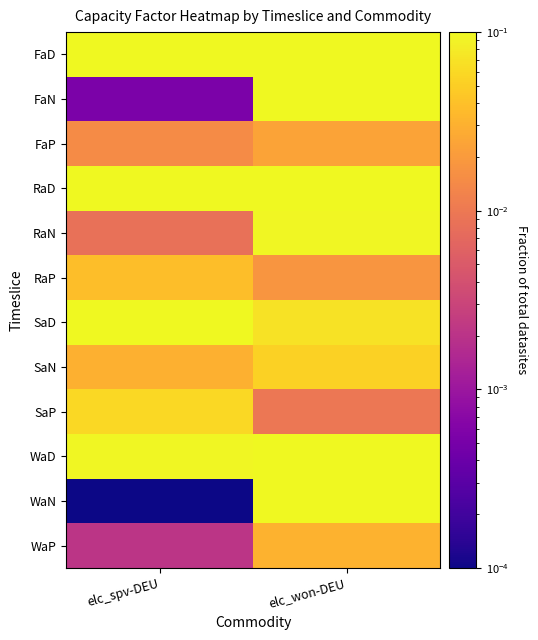

Which label corresponds to the smallest value in the chart?

elc_spv-DEU